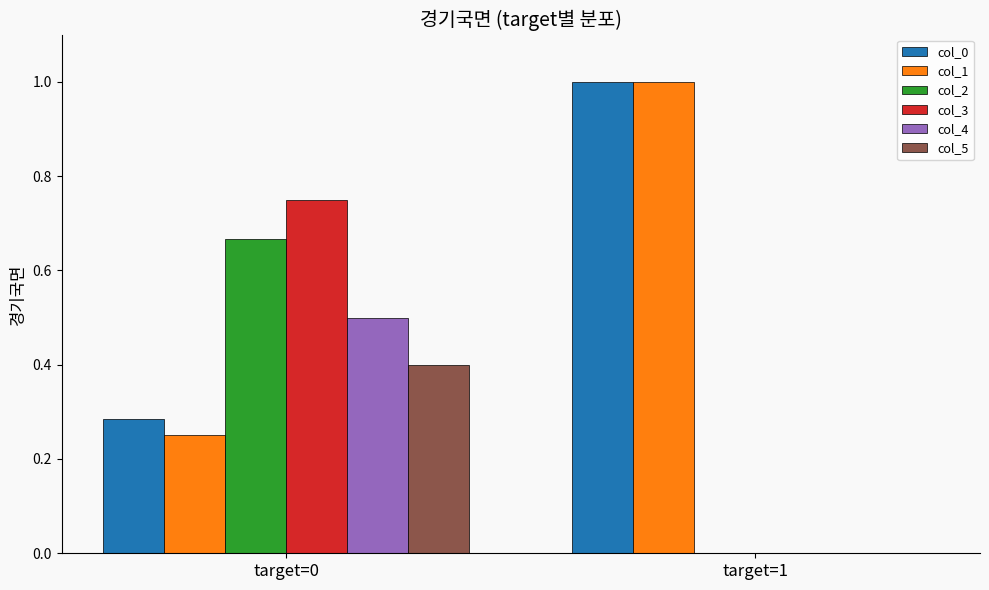

Is the value of col_5 at target=1 greater than the value of col_1 at target=0?

No